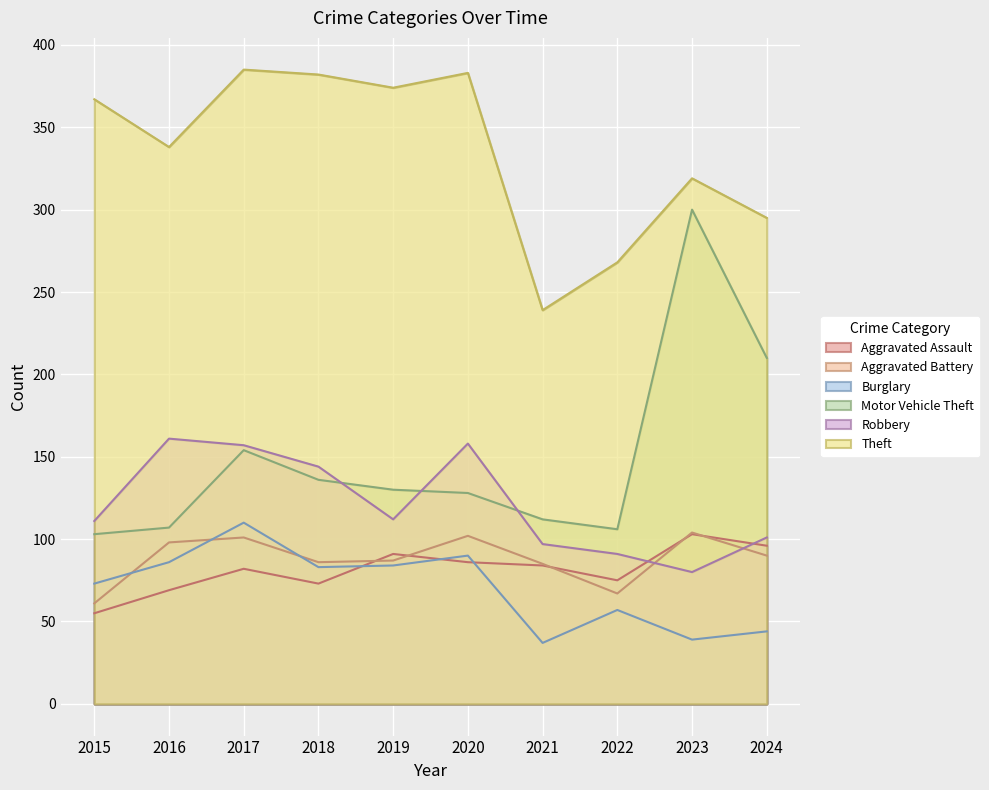

What is the minimum value for Robbery?

80